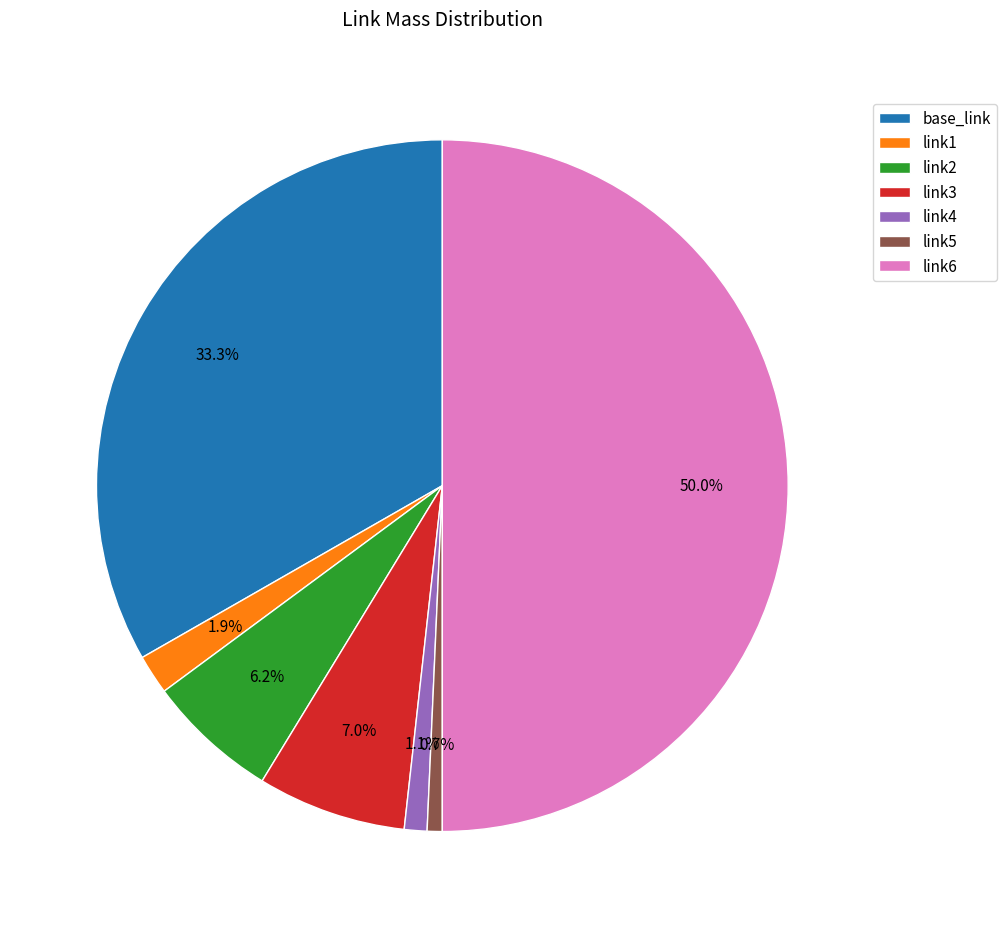

Is it true that link5 is 1% of the pie?

True